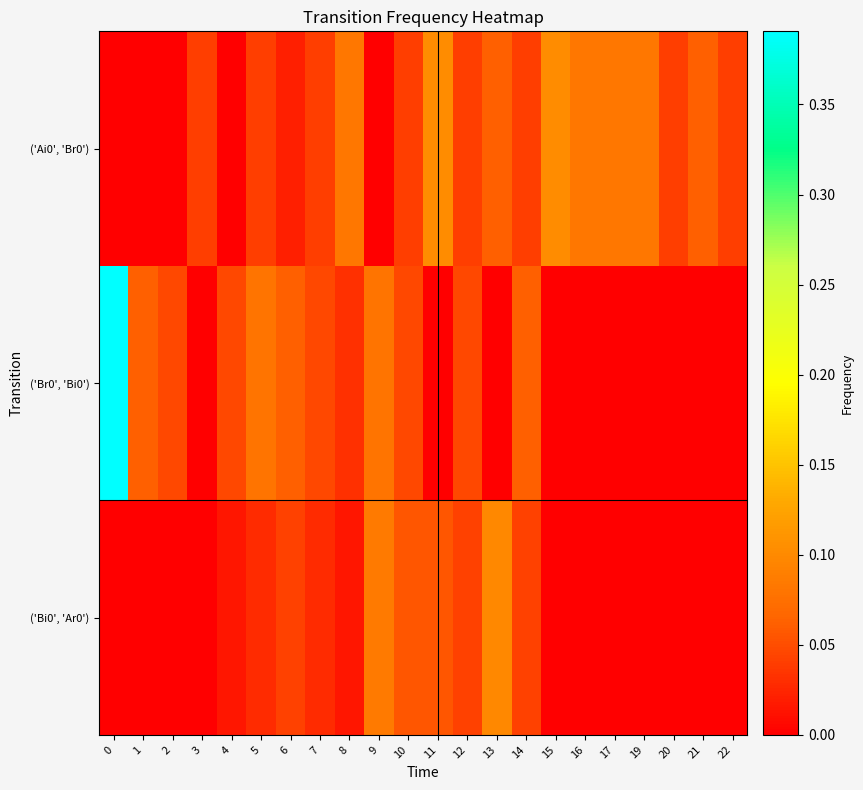

Reading right to left, what are all the values shown in this chart?

('Ai0', 'Br0'): 22=0.0	21=0.1	20=0.0	19=0.1	17=0.1	16=0.1	15=0.1	14=0.0	13=0.1	12=0.0	11=0.1	10=0.0	9=0.0	8=0.1	7=0.0	6=0.0	5=0.0	4=0.0	3=0.0	2=0.0	1=0.0	0=0.0
('Br0', 'Bi0'): 22=0.0	21=0.0	20=0.0	19=0.0	17=0.0	16=0.0	15=0.0	14=0.1	13=0.0	12=0.0	11=0.0	10=0.0	9=0.1	8=0.0	7=0.0	6=0.1	5=0.1	4=0.0	3=0.0	2=0.0	1=0.1	0=0.4
('Bi0', 'Ar0'): 22=0.0	21=0.0	20=0.0	19=0.0	17=0.0	16=0.0	15=0.0	14=0.0	13=0.1	12=0.0	11=0.1	10=0.1	9=0.1	8=0.0	7=0.0	6=0.0	5=0.0	4=0.0	3=0.0	2=0.0	1=0.0	0=0.0